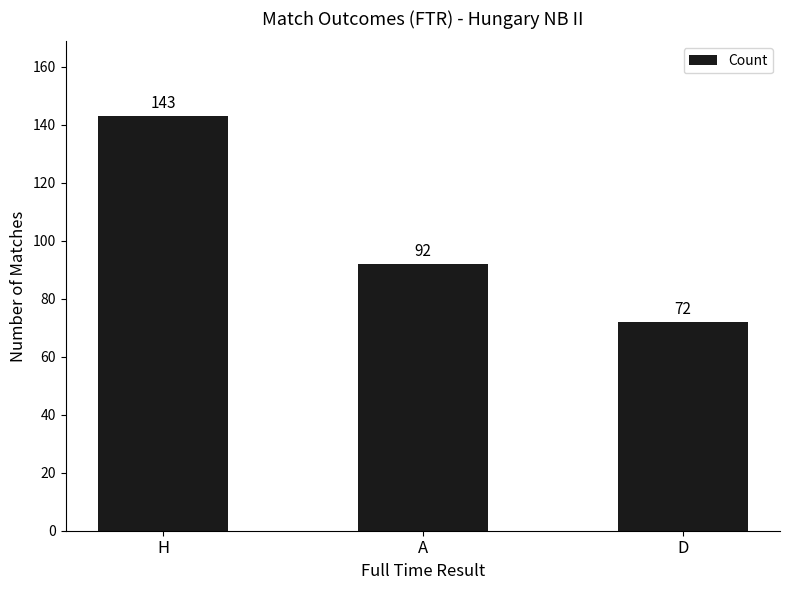

What position from the right is A?

2